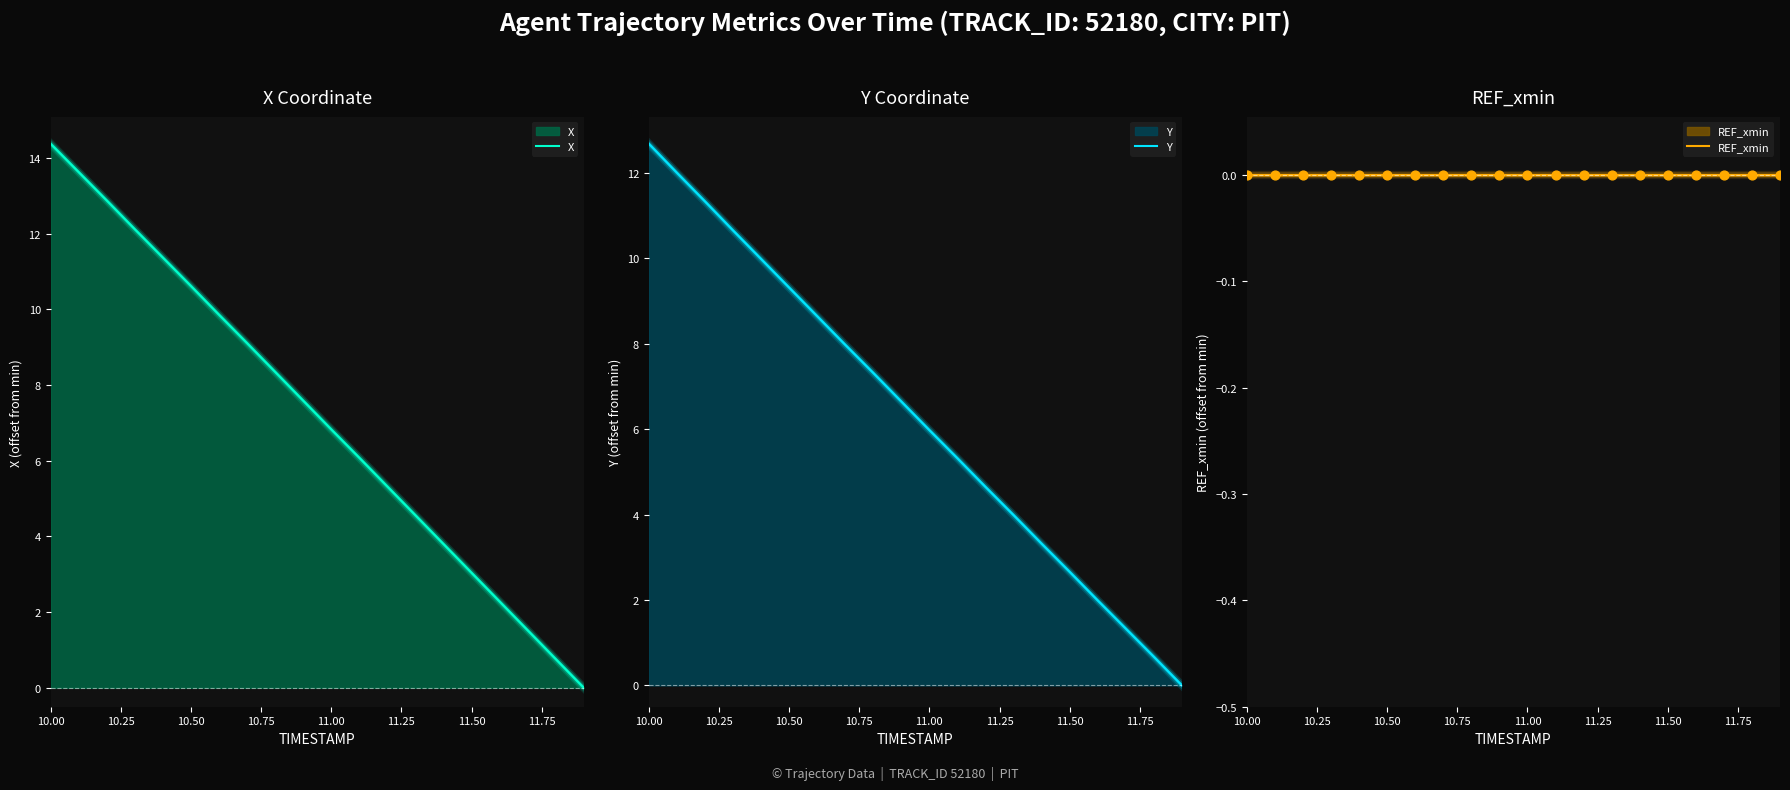

What are all the series names shown in the legend?

X, Y, REF_xmin